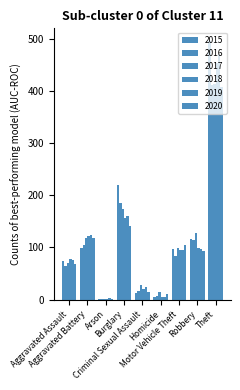

The 2020 series shows 22 at Criminal Sexual Assault. True or false?

False